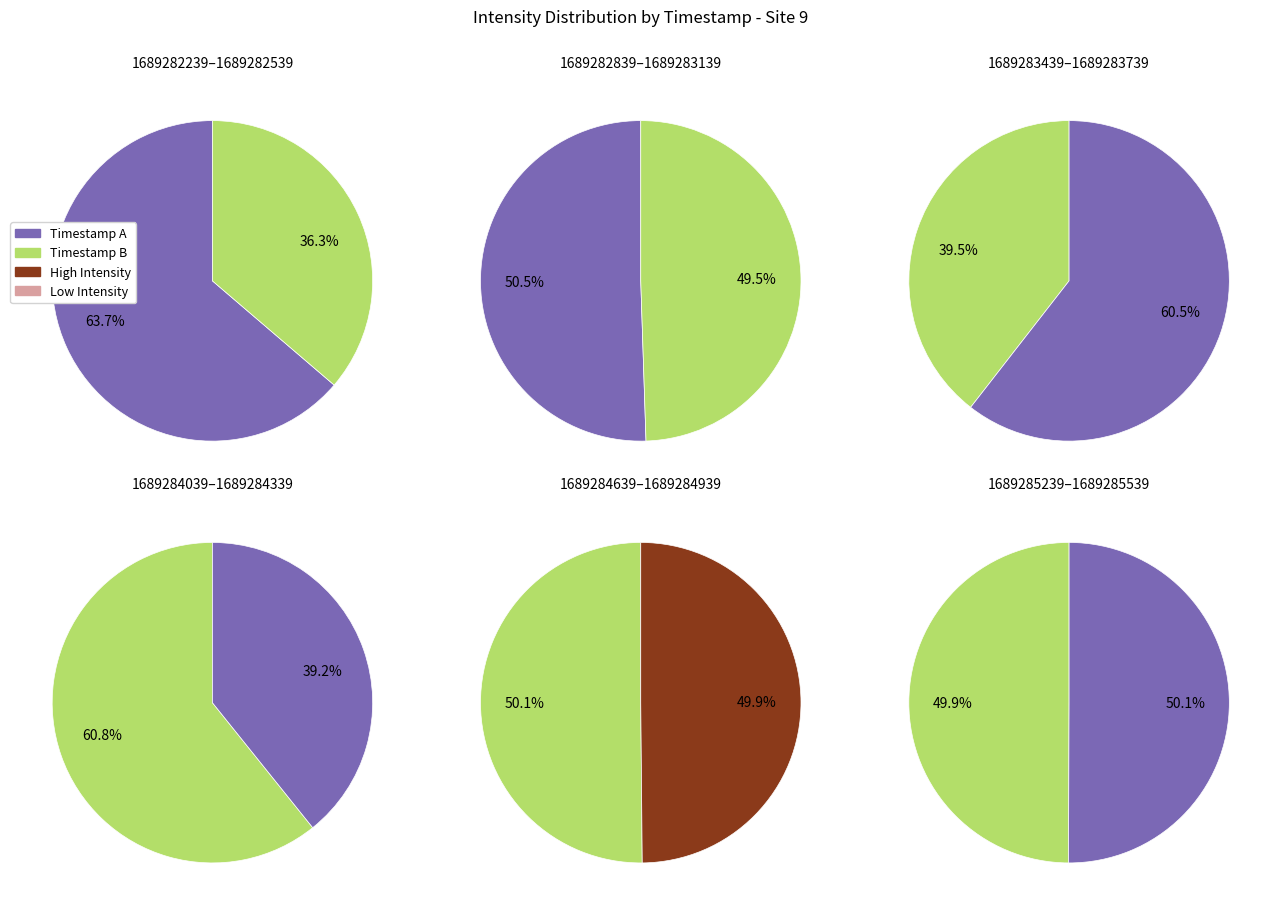

Which slice is the largest?

1689282239